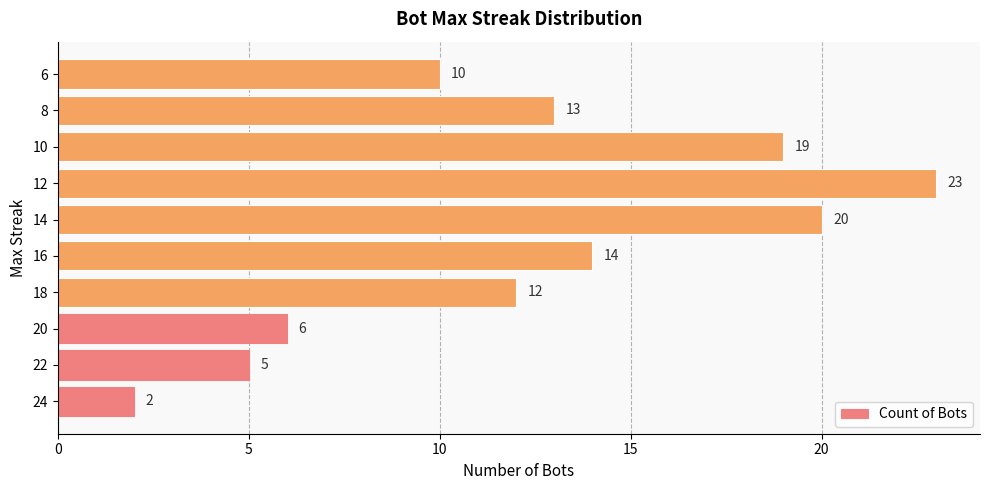

How many data points are less than 13?

5